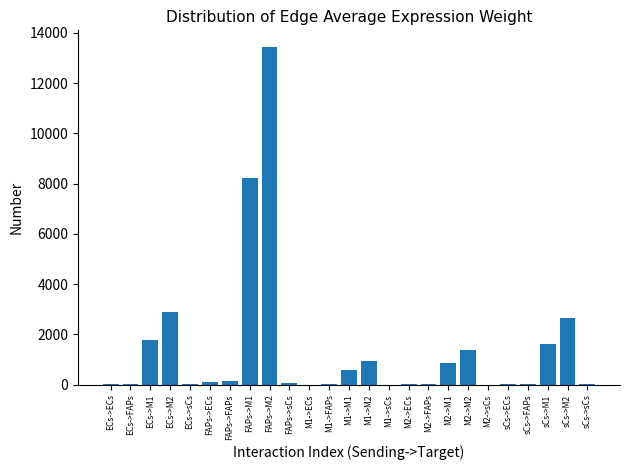

At which category does the chart reach its peak across all series?

FAPs->M2